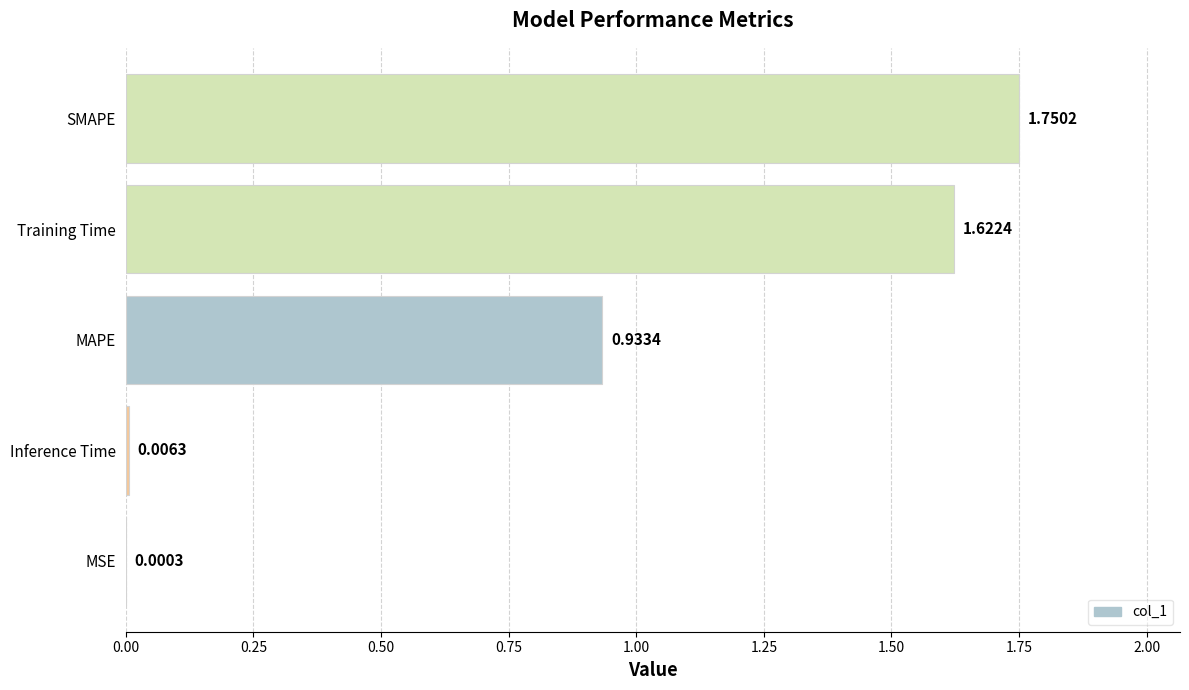

At which category does the chart reach its peak across all series?

SMAPE